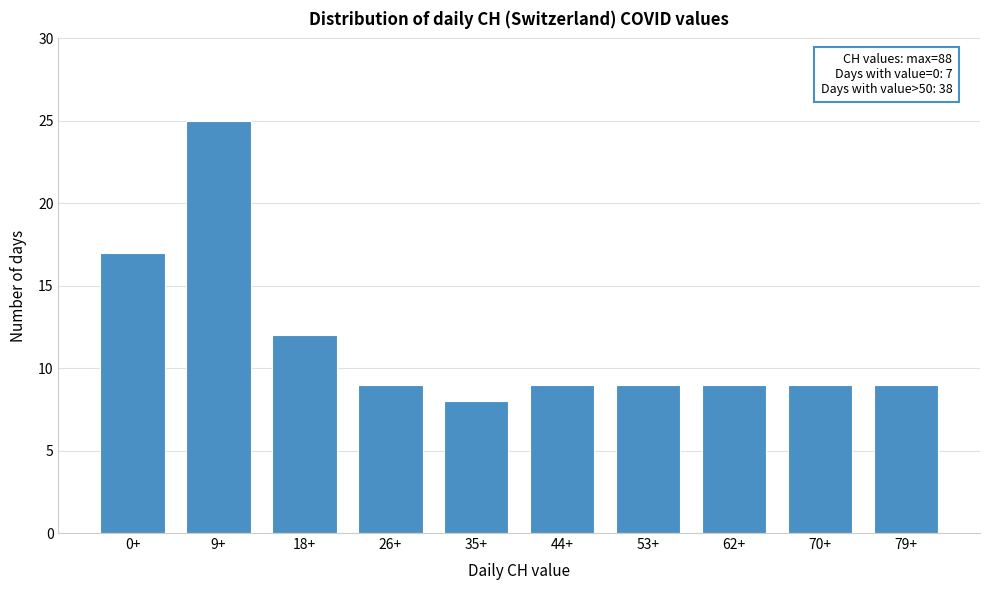

Reading right to left, transcribe all the data shown in this chart.

79+=9	70+=9	62+=9	53+=9	44+=9	35+=8	26+=9	18+=12	9+=25	0+=17